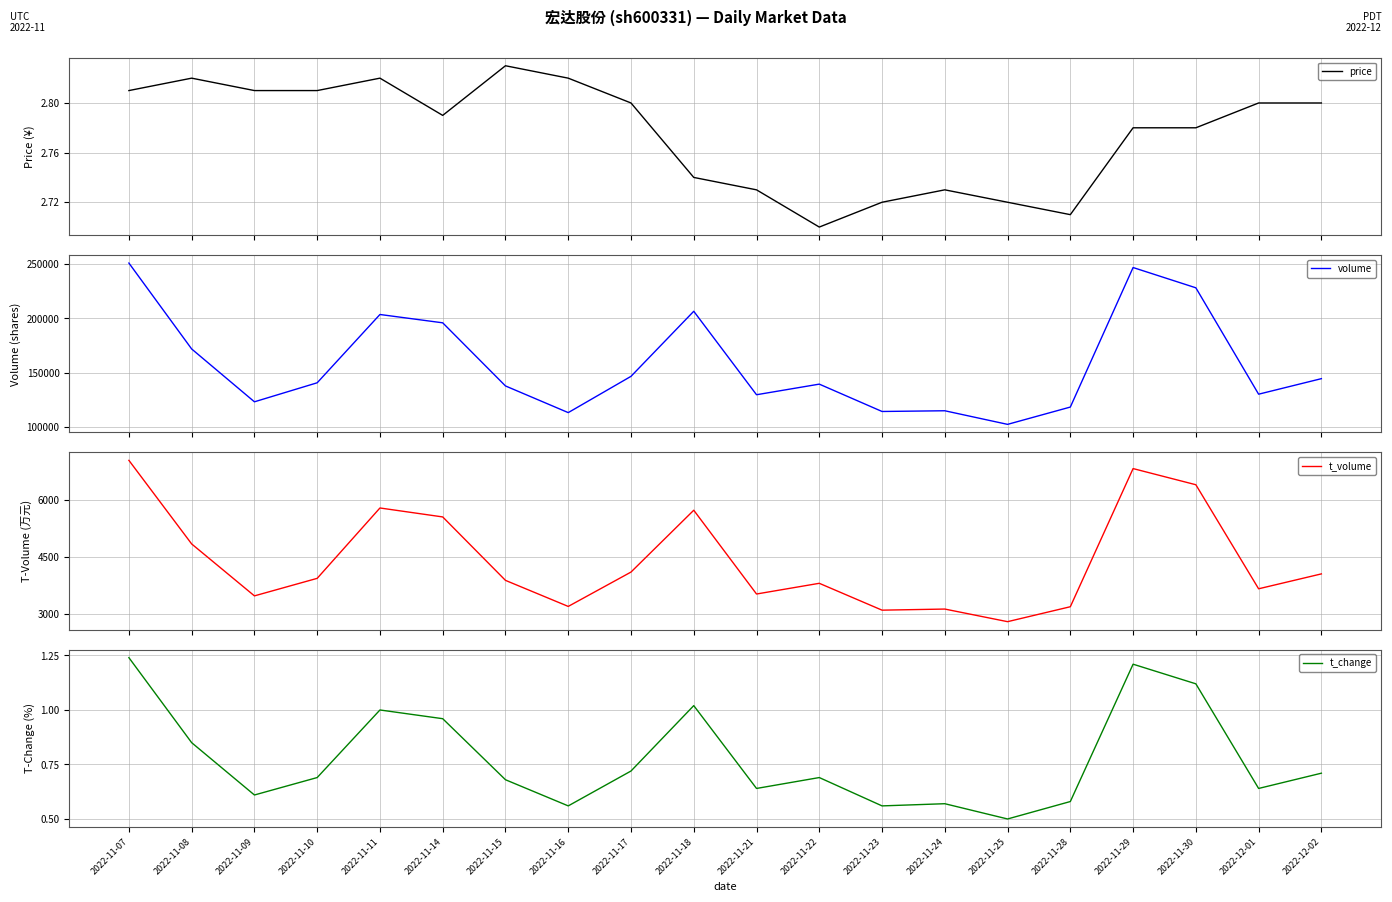

How many lines are shown in the chart?

4